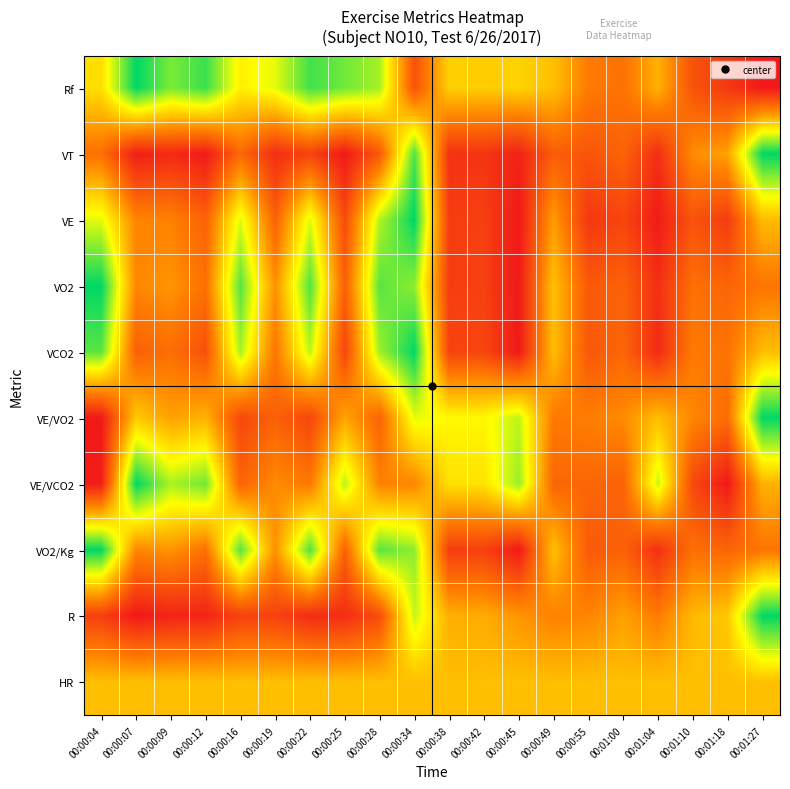

At how many categories does at least one series exceed 0?

20